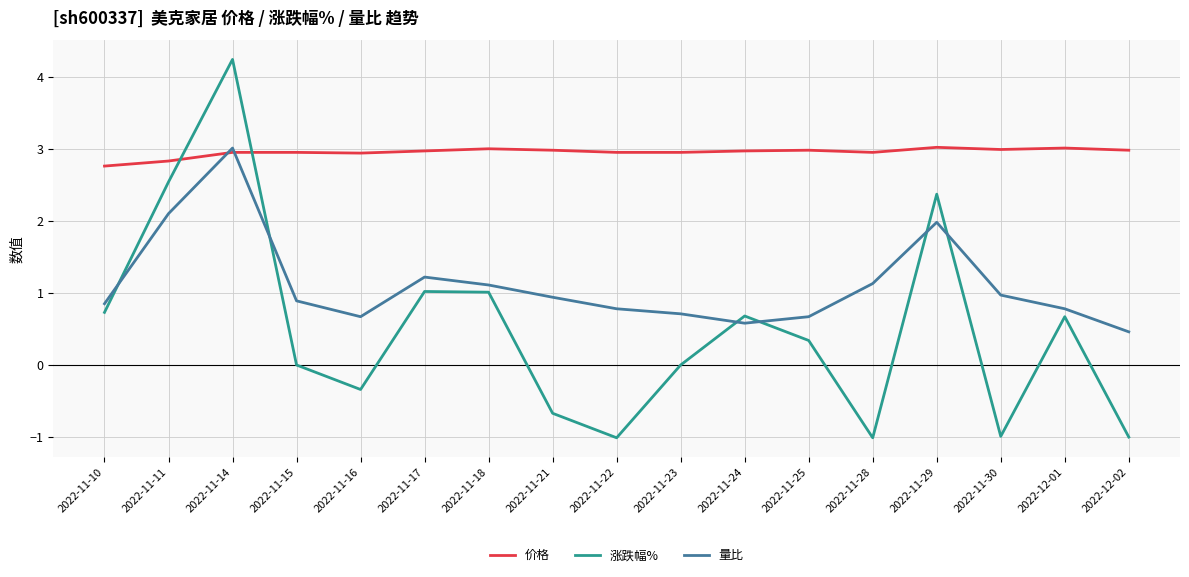

What is the minimum value shown in the chart?

-1.0